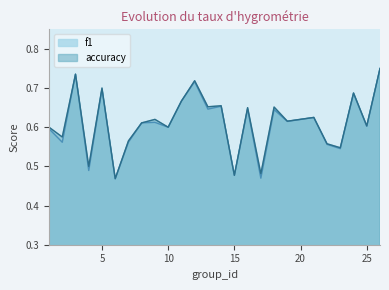

How many series are shown in this chart?

2